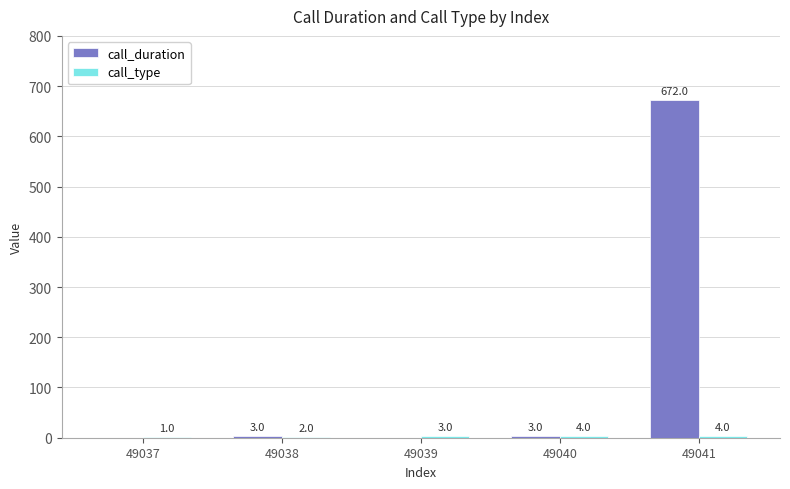

Which series changed the most between 49039 and 49040?

call_duration